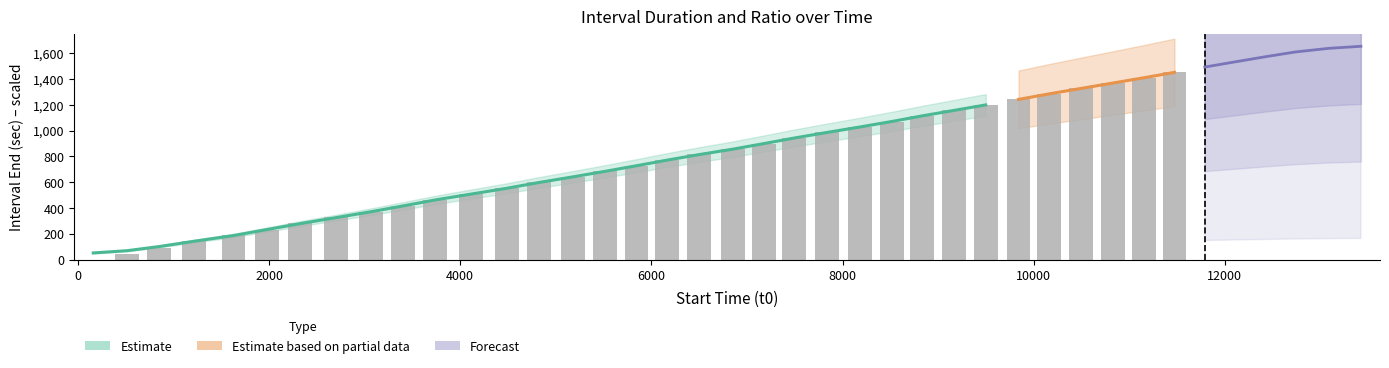

What is the sum of all values?

17101.1